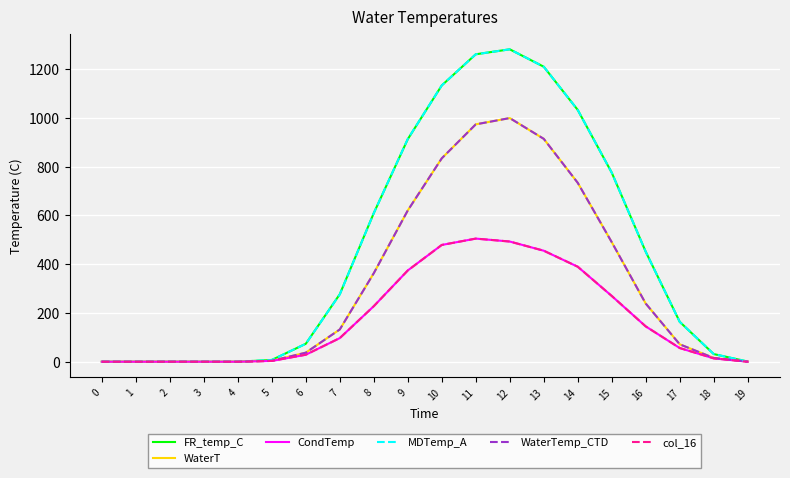

Is it true that col_16 equals 34.9 at 7?

False